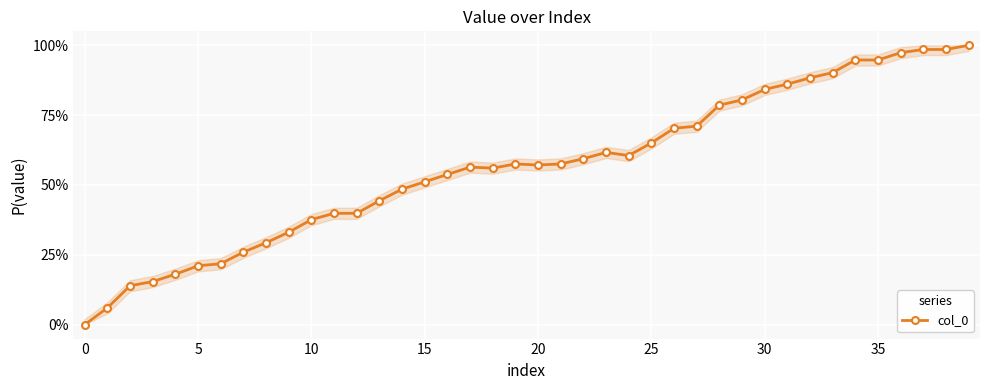

How many distinct data groups are displayed?

1